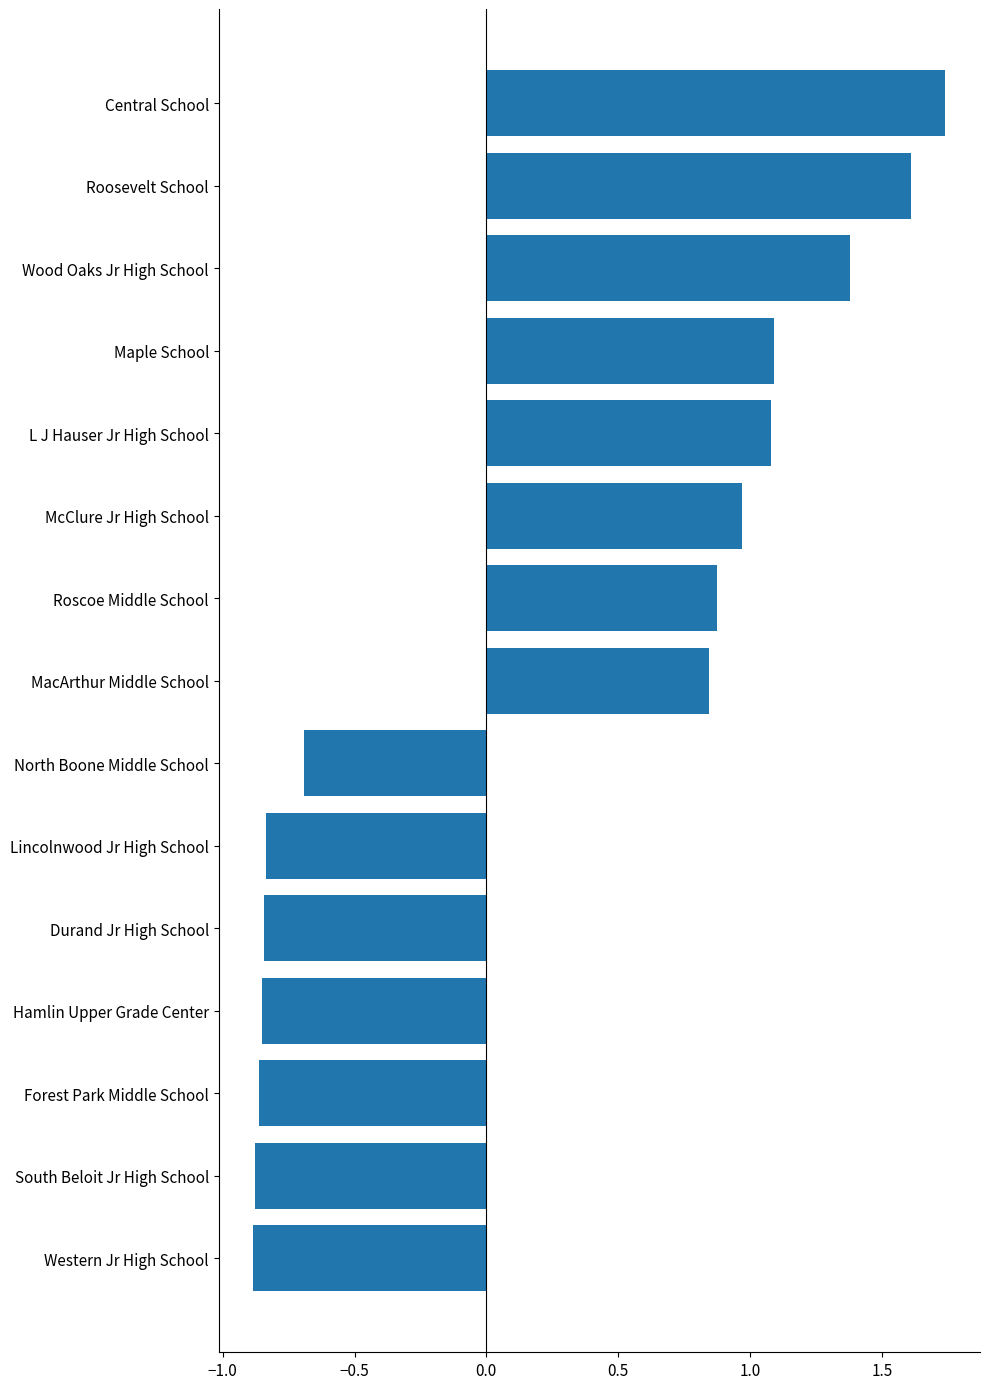

Does the chart contain stacked bars?

No